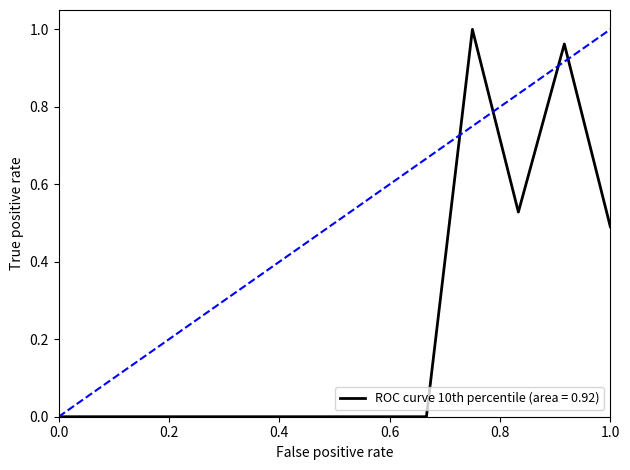

Does the chart have visible grid lines?

No